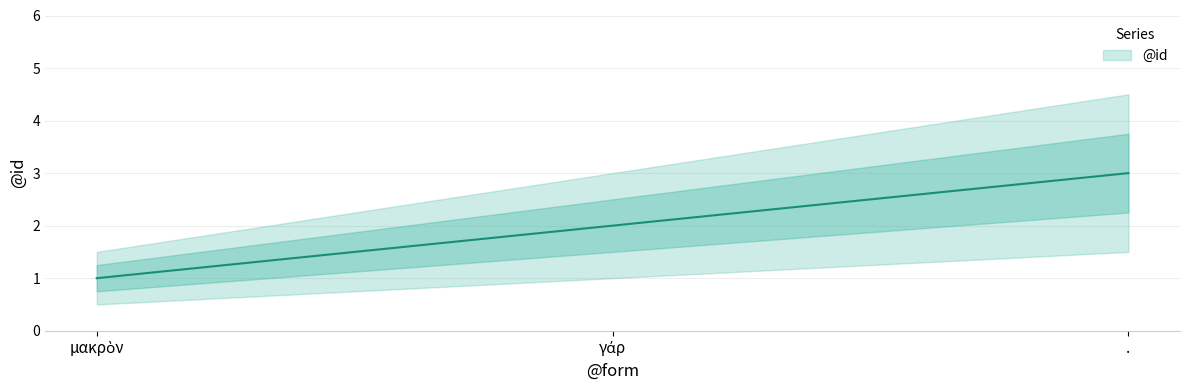

What is the sum of all values?

6